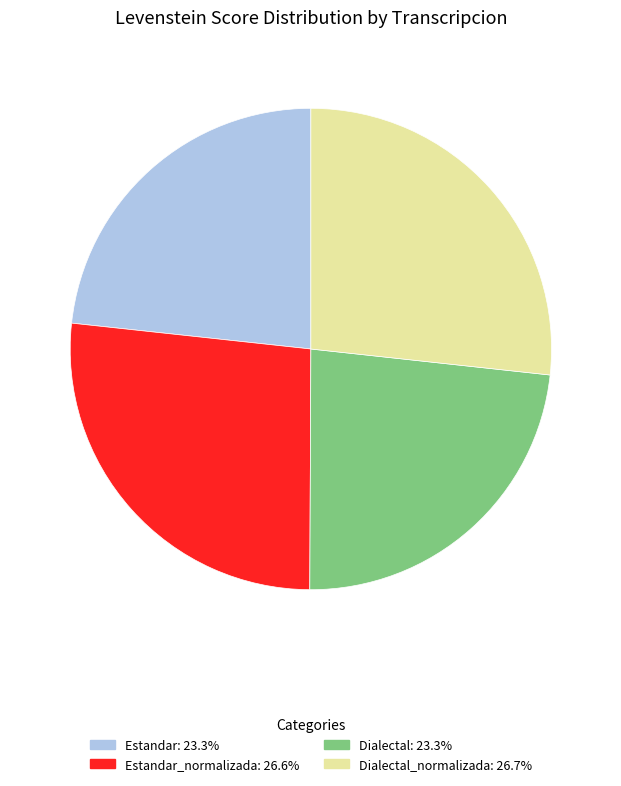

Is there a majority slice in this chart?

No